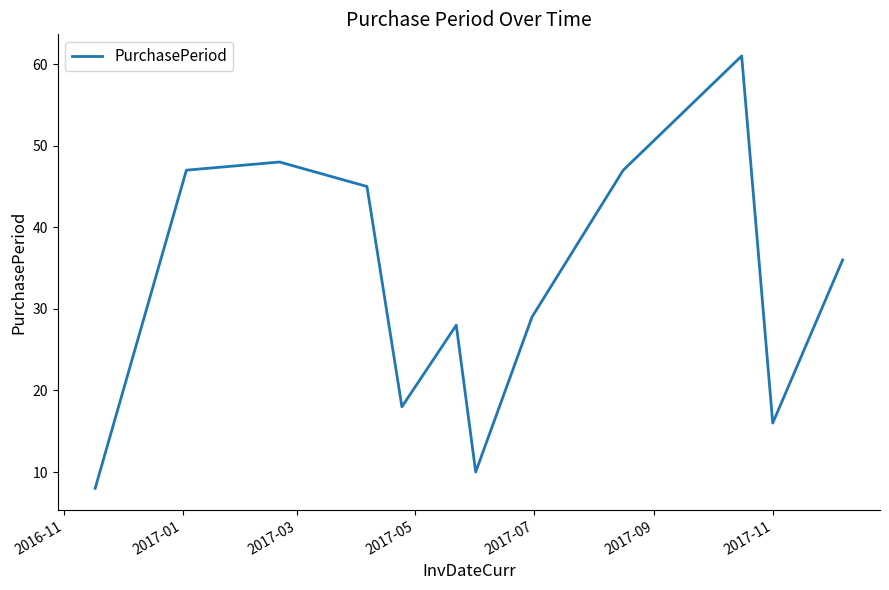

What is the minimum value shown in the chart?

8